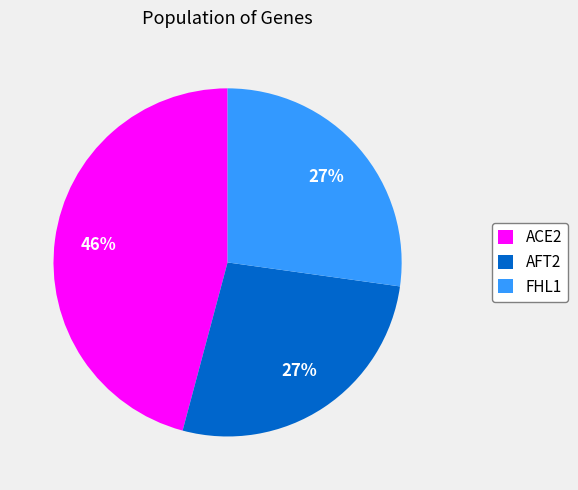

Do FHL1 and ACE2 together represent more than half of the pie?

Yes